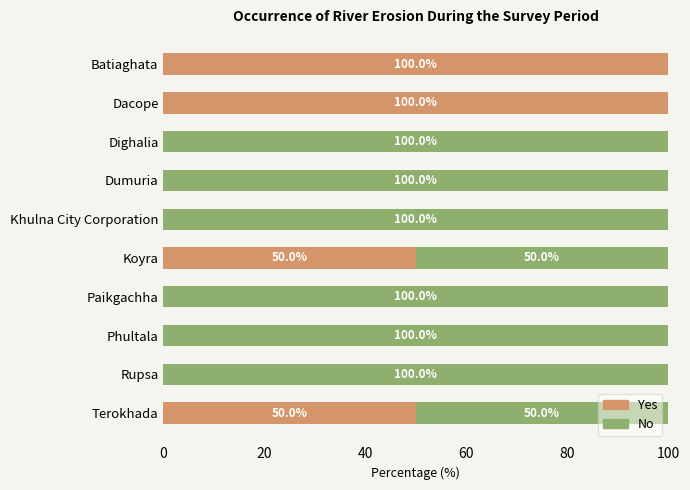

What is the total value across all series at Rupsa?

100